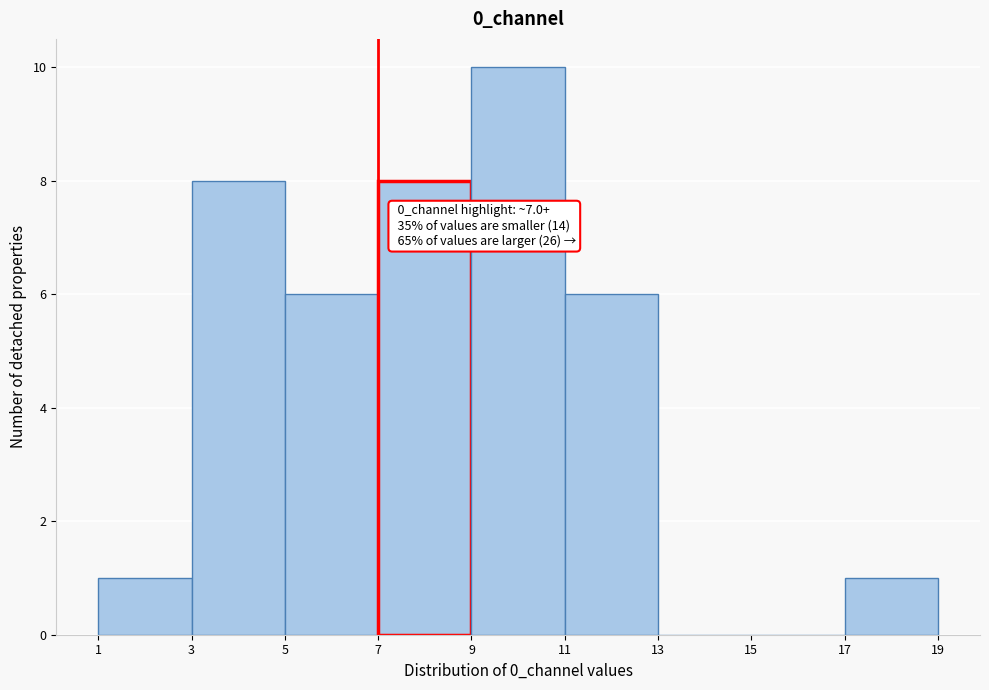

Which range on the x-axis has the tallest bar?

9 to 11